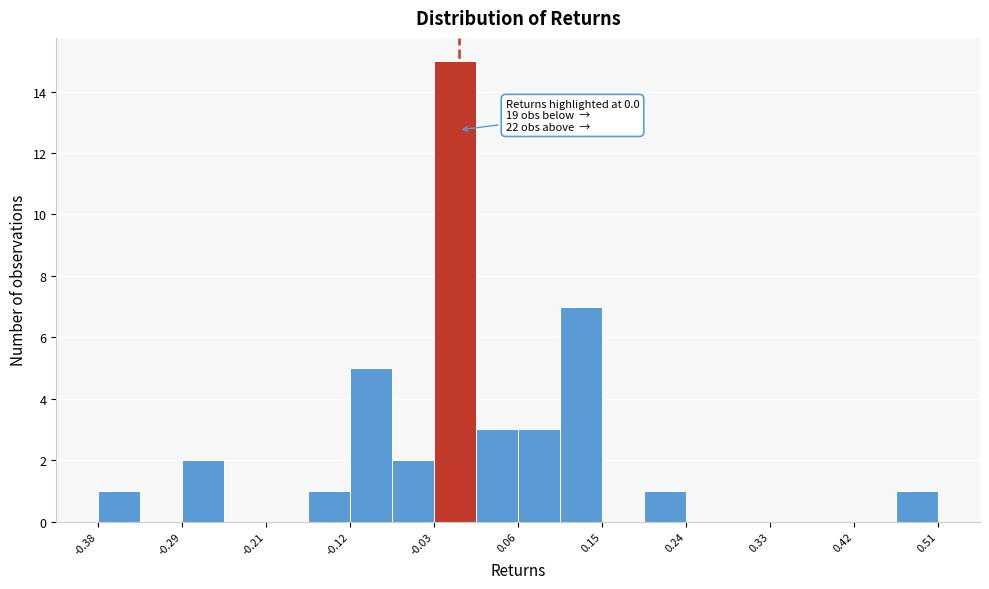

Which range on the x-axis has the tallest bar?

-0.03 to 0.02